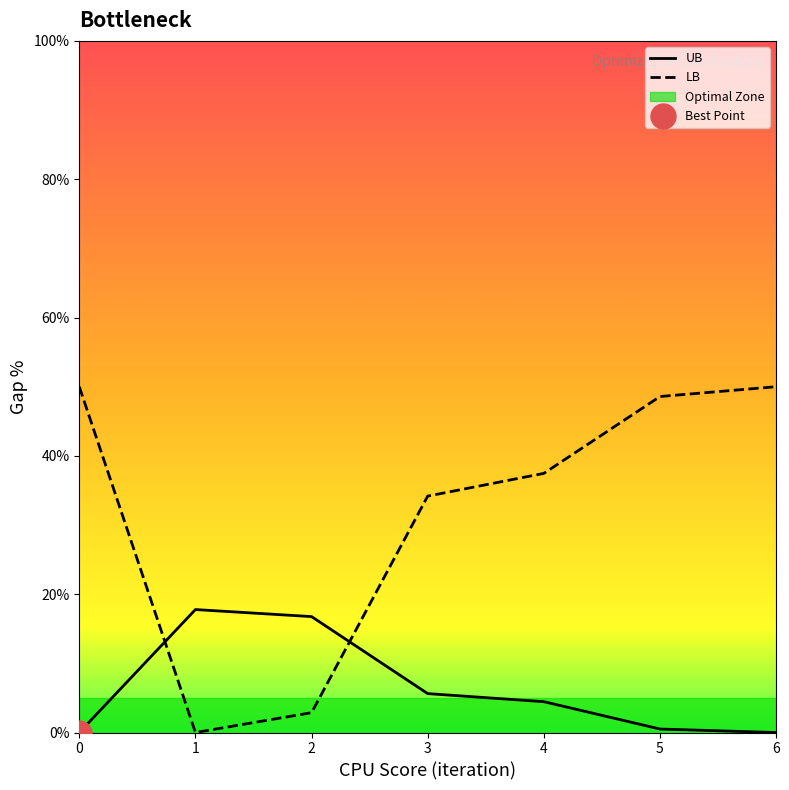

How many data points are less than 37?

3